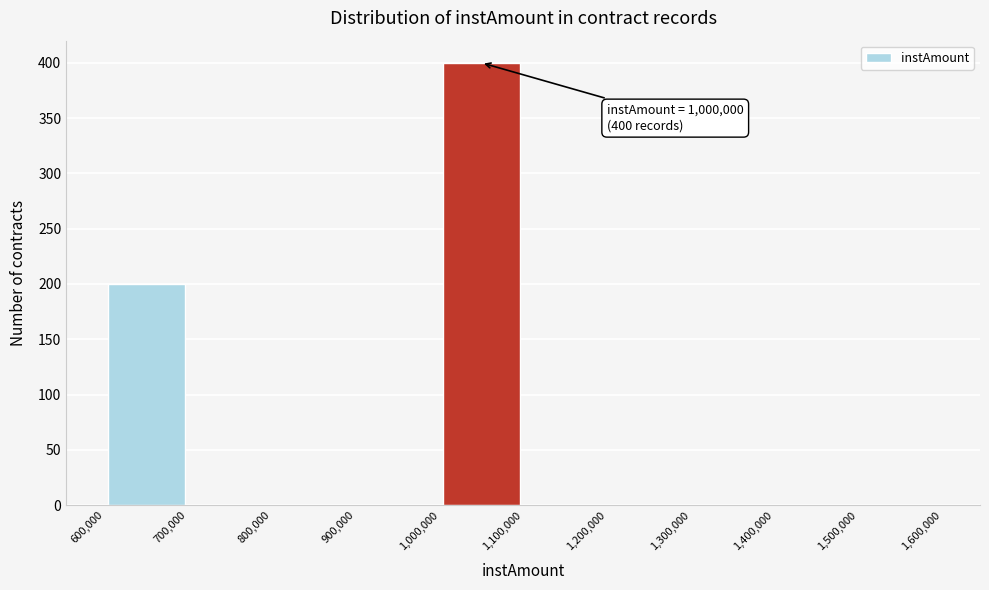

Which range on the x-axis has the tallest bar?

1,000,000 to 1,100,000